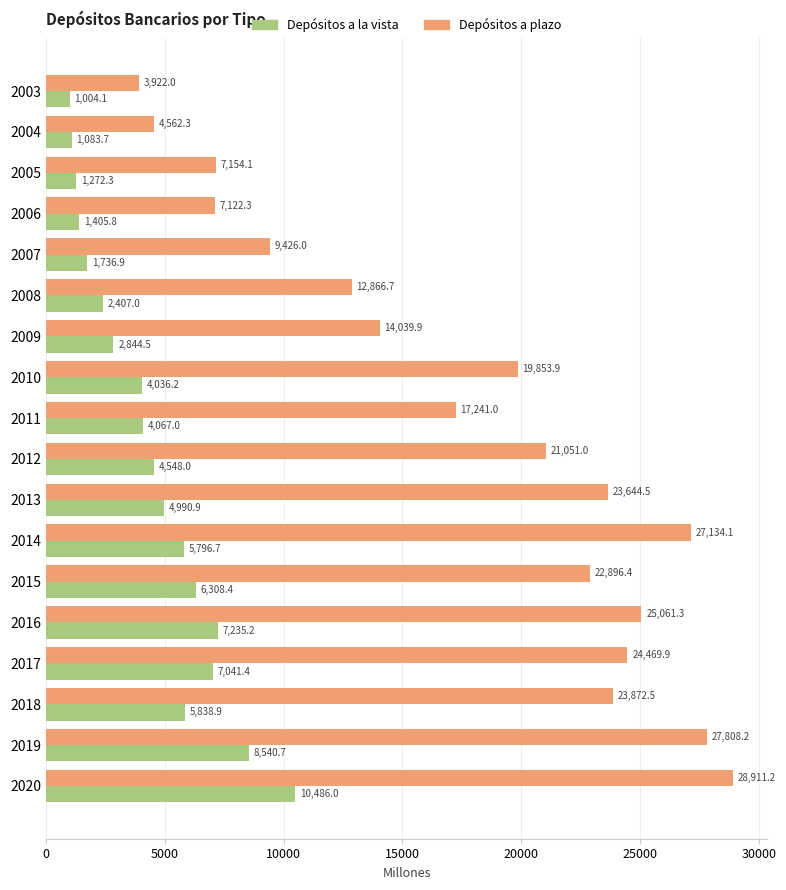

Which series changed the most between 2007 and 2018?

Depósitos a plazo